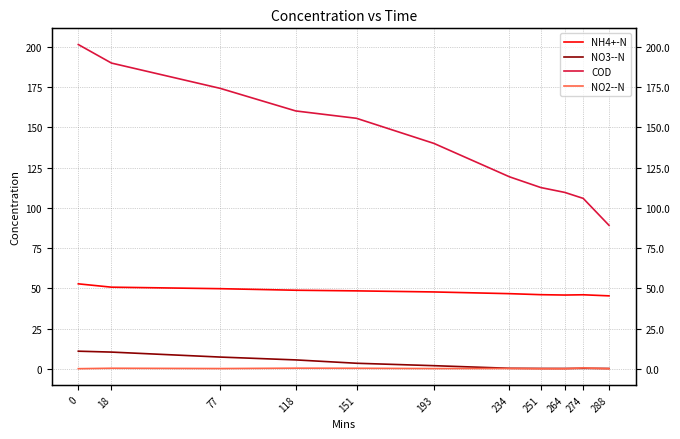

What is the minimum value for COD?

89.2